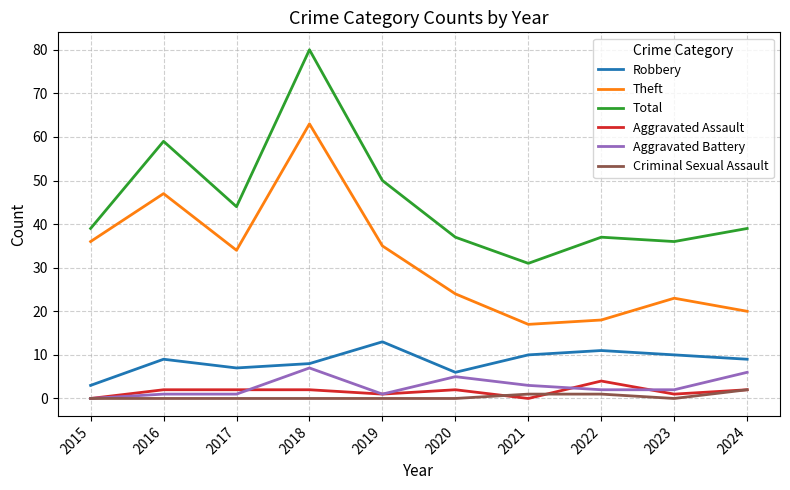

What are all the series names shown in the legend?

Robbery, Theft, Total, Aggravated Assault, Aggravated Battery, Criminal Sexual Assault